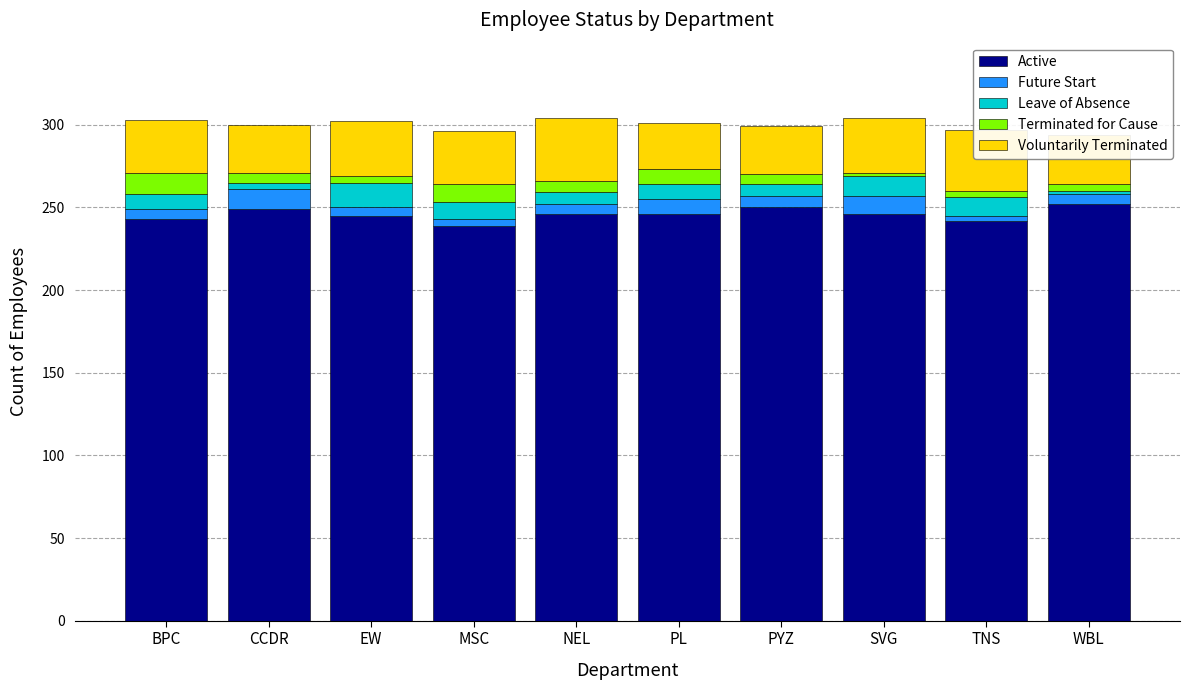

What is the sum of the Active values at PYZ and SVG?

496